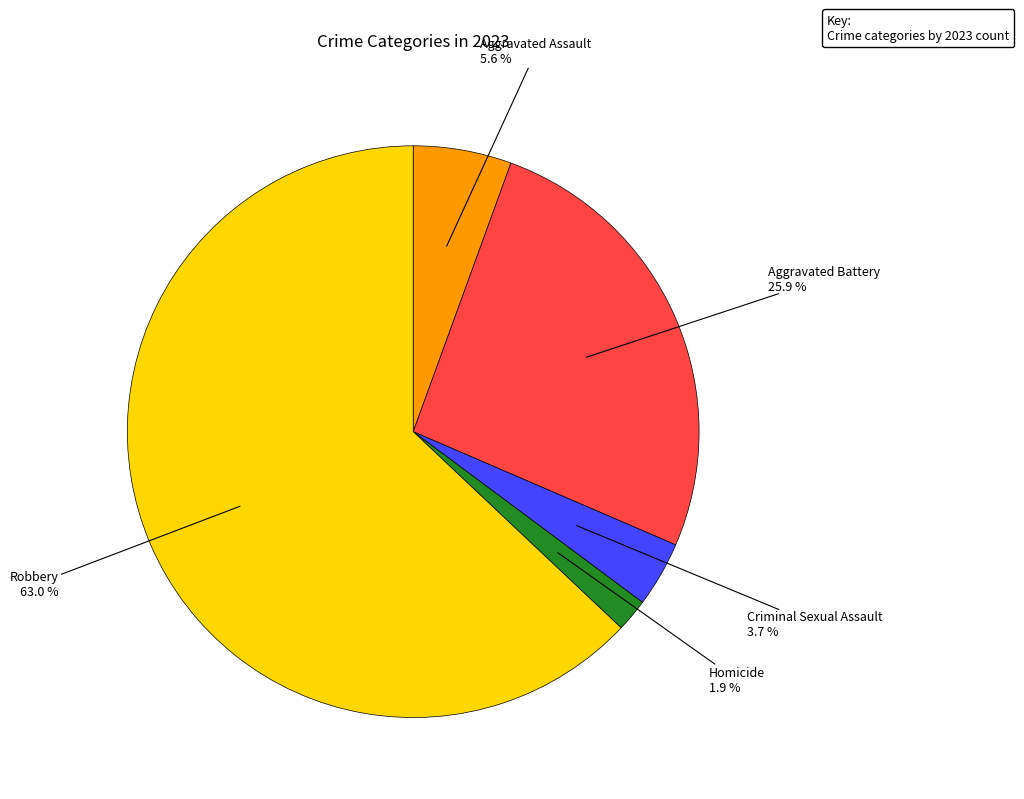

Between Aggravated Battery and Aggravated Assault, which is larger?

Aggravated Battery